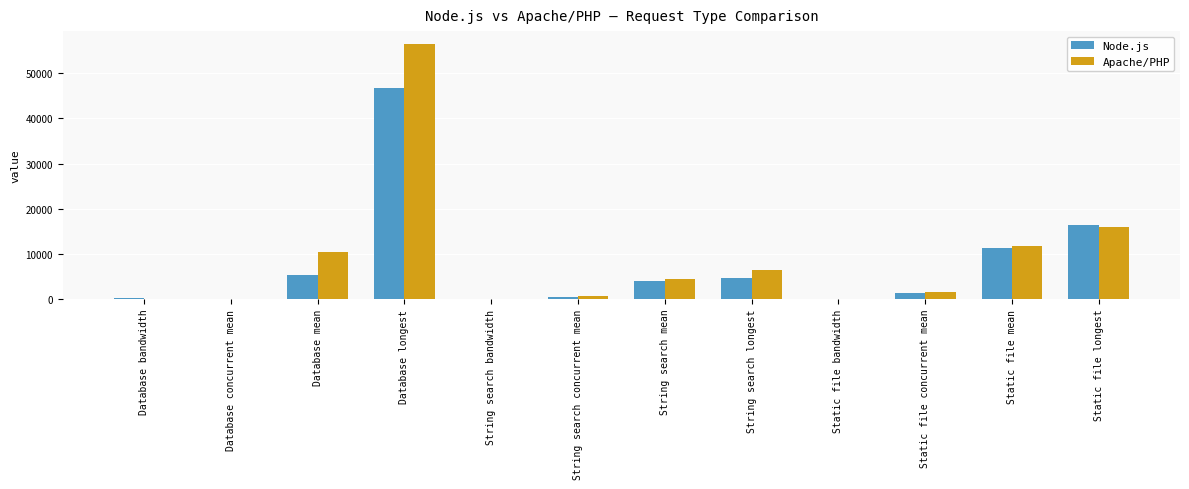

What is the greatest value displayed?

56529.2